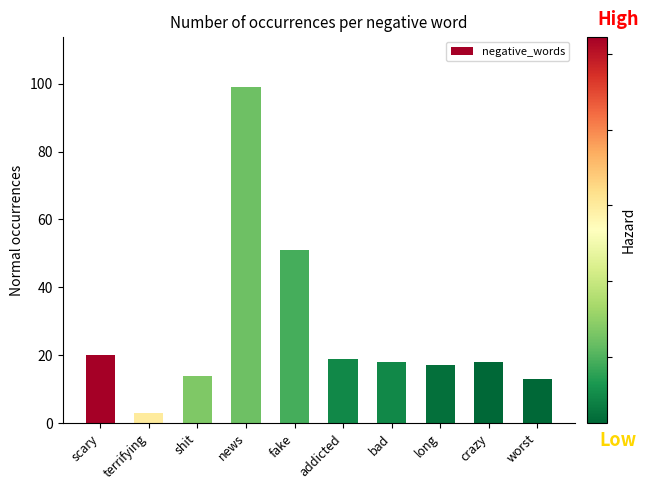

Reading left to right, list all the values displayed in this chart.

20	3	14	99	51	19	18	17	18	13